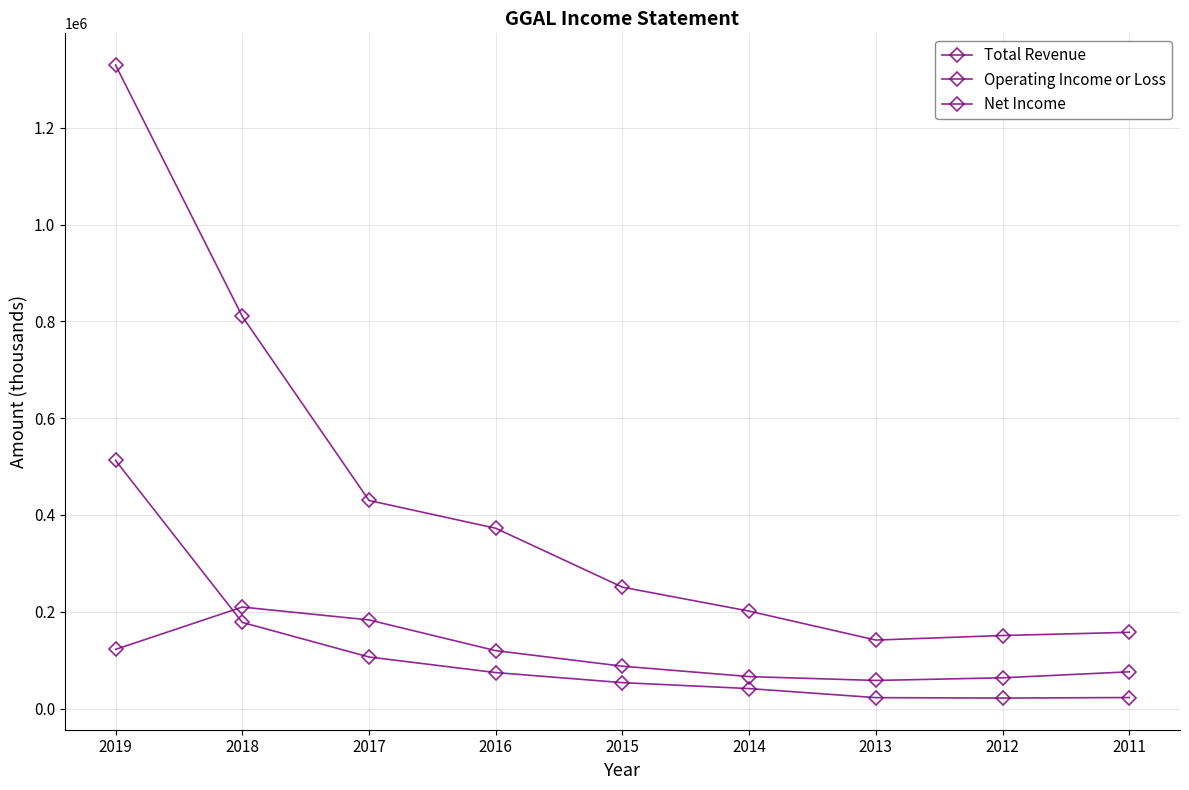

What is the lowest value of the Net Income series?

21600